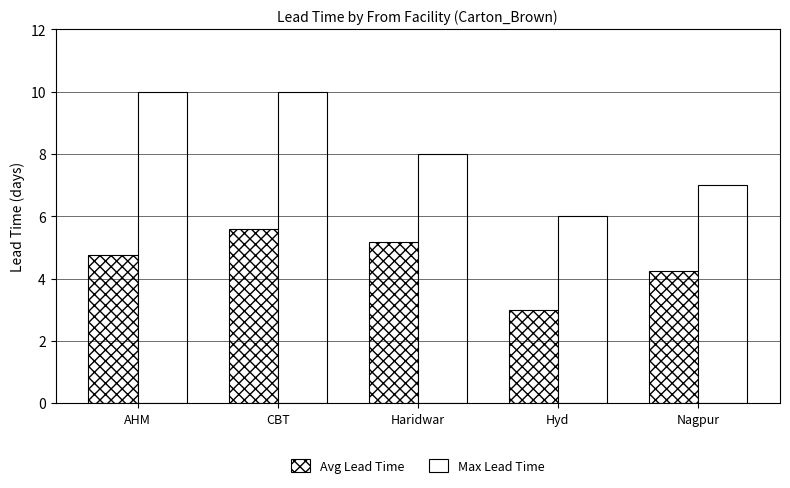

Count the number of categories in the chart.

5